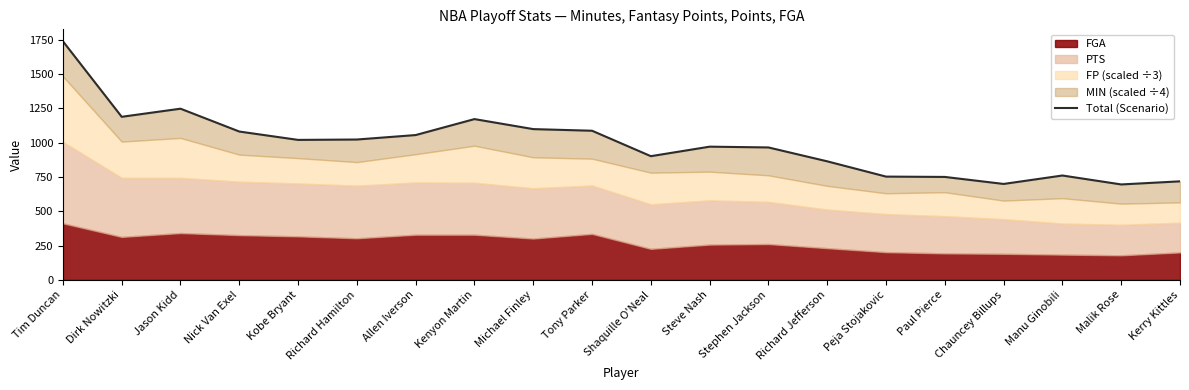

At which label is the value closest to 1216?

Dirk Nowitzki